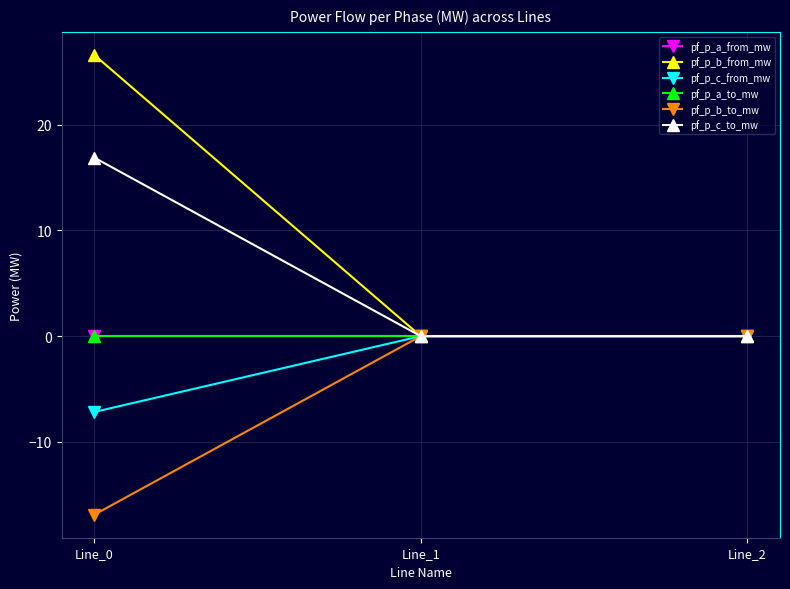

What is the sum of all pf_p_c_to_mw values?

16.9